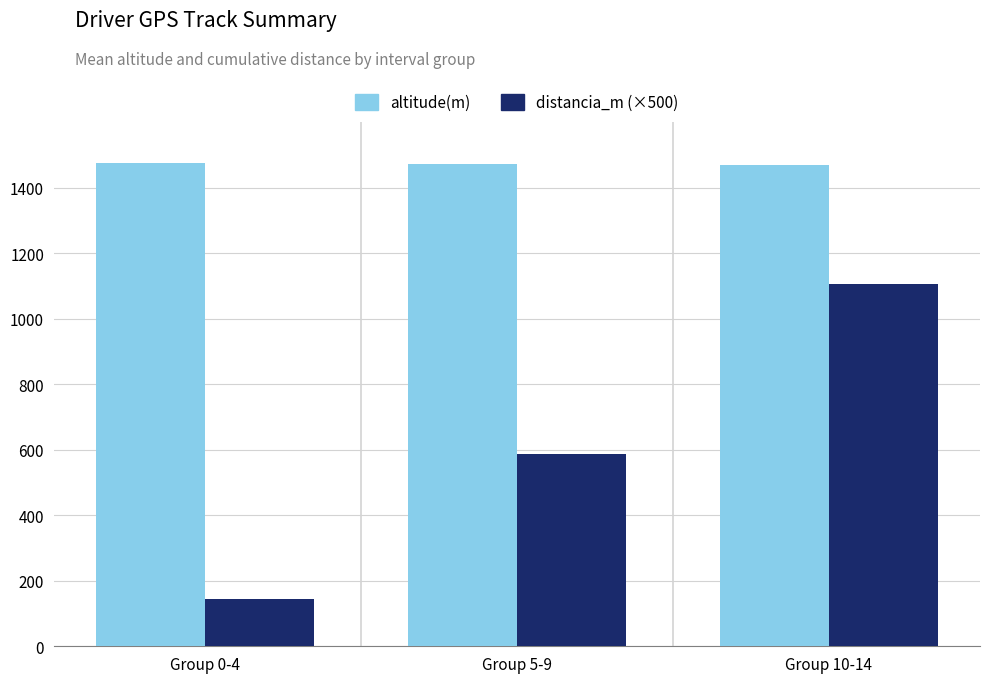

How many groups of bars are there?

3